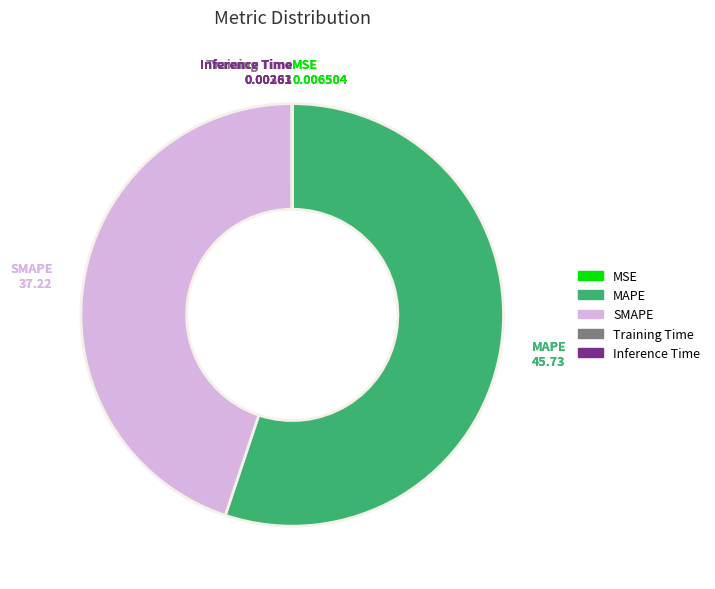

Which slice is the largest?

MAPE